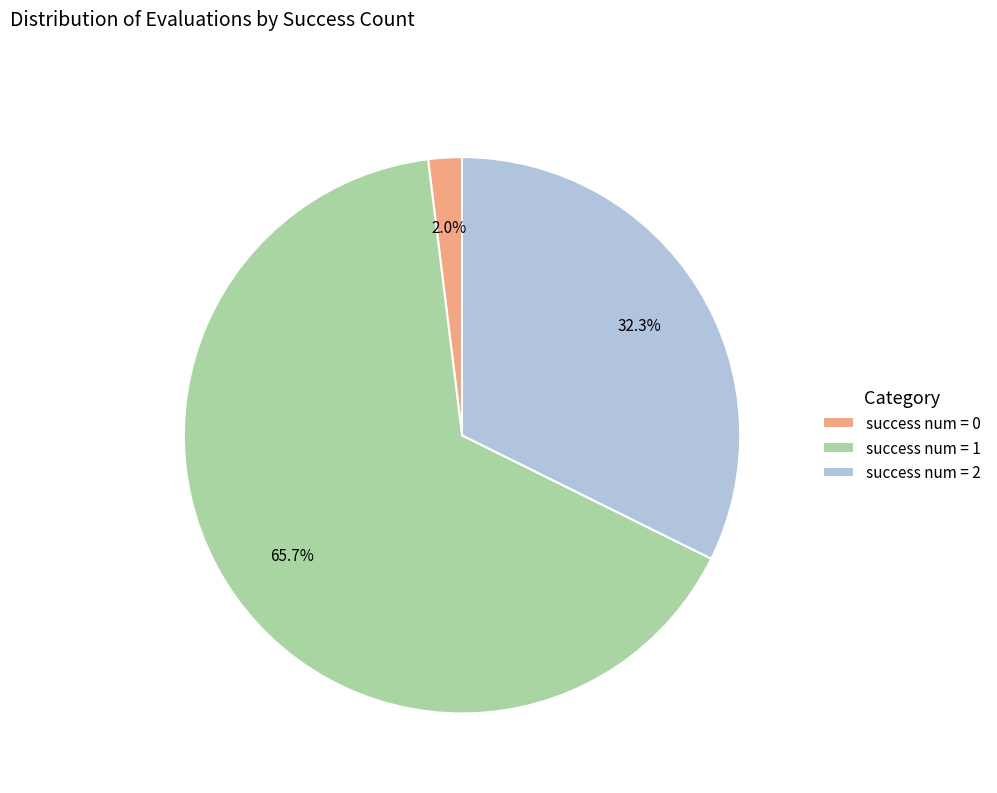

What percentage is NOT represented by success num = 1?

34.3%